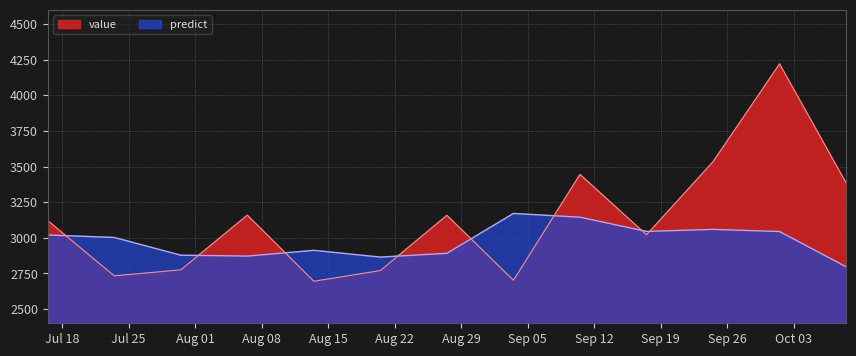

Rank the series at 2017-10-01 12:00:00 from lowest to highest value.

predict, value